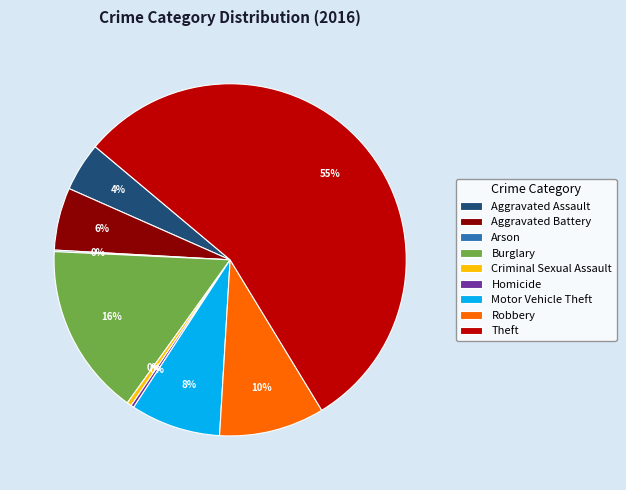

Does any single category account for the majority?

Yes